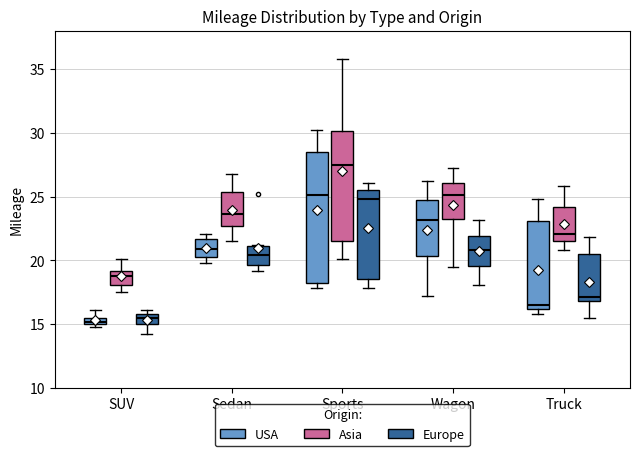

Comparing the boxes themselves (not the whiskers), which one is the tallest?

Sports (USA)